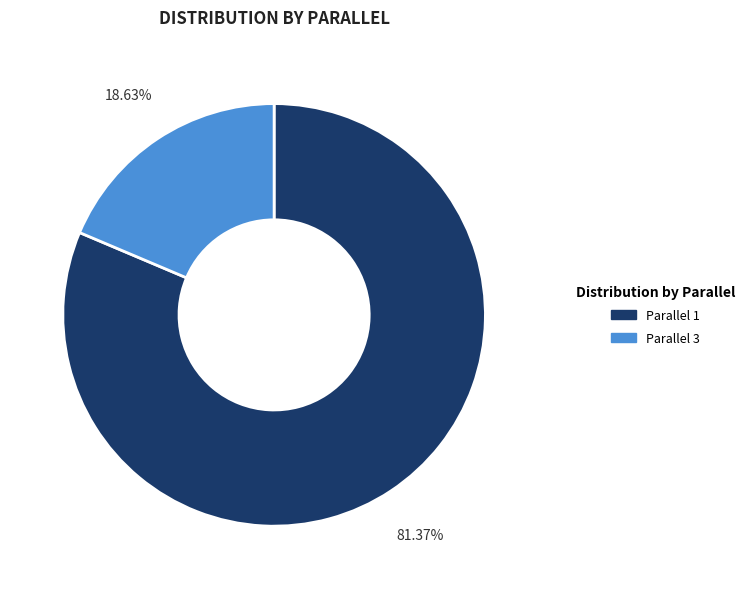

Is there any slice that represents more than half of the pie?

Yes